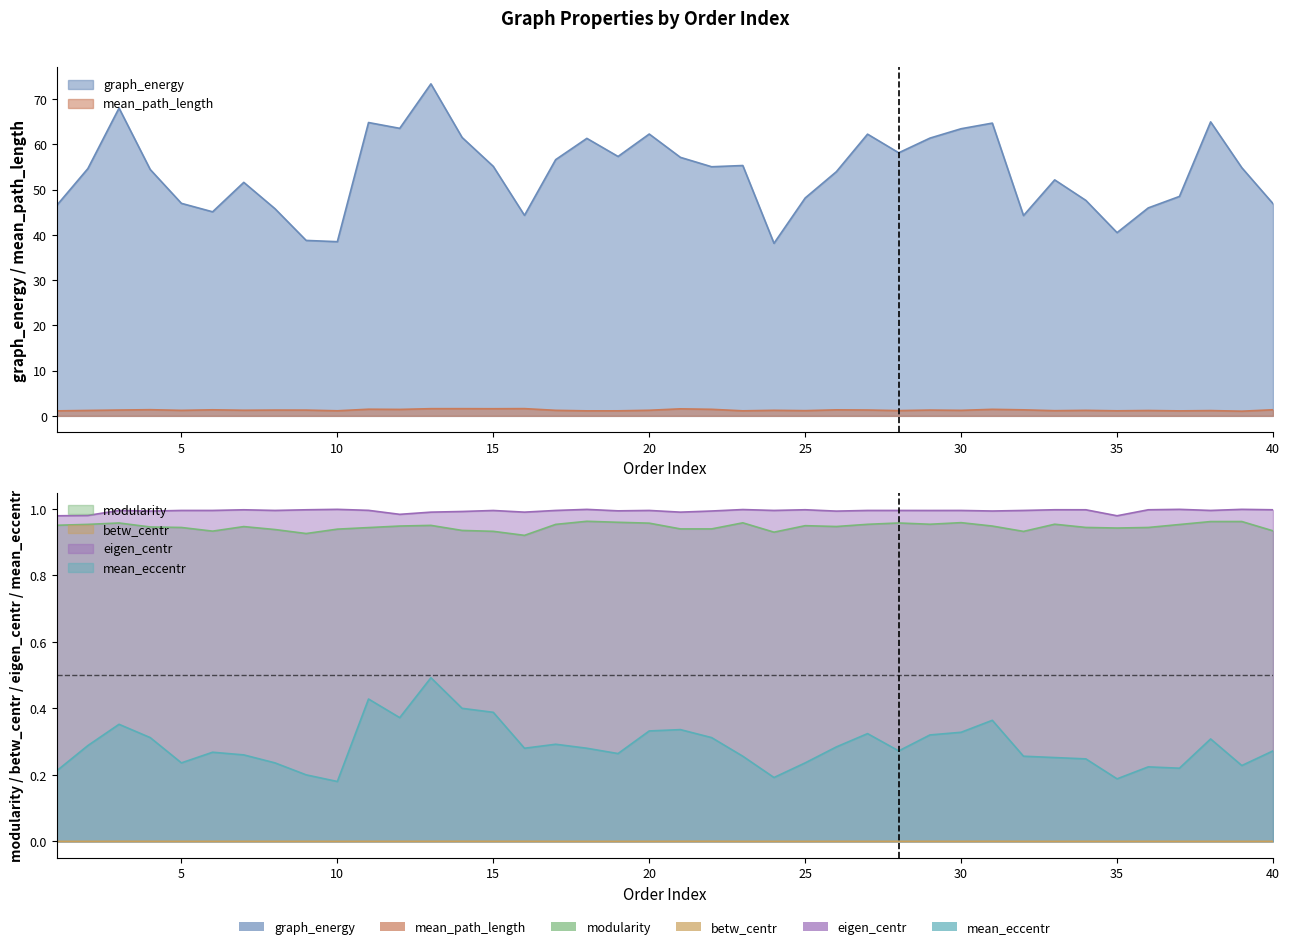

What is the value of the modularity point at the 29th from the left?

1.0